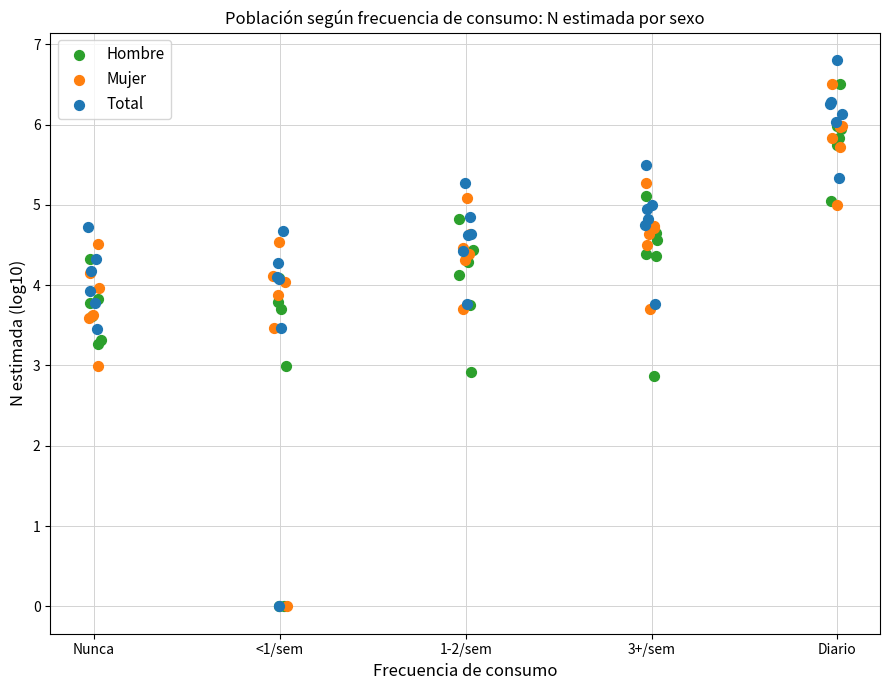

Which series reaches the maximum Y coordinate?

Total